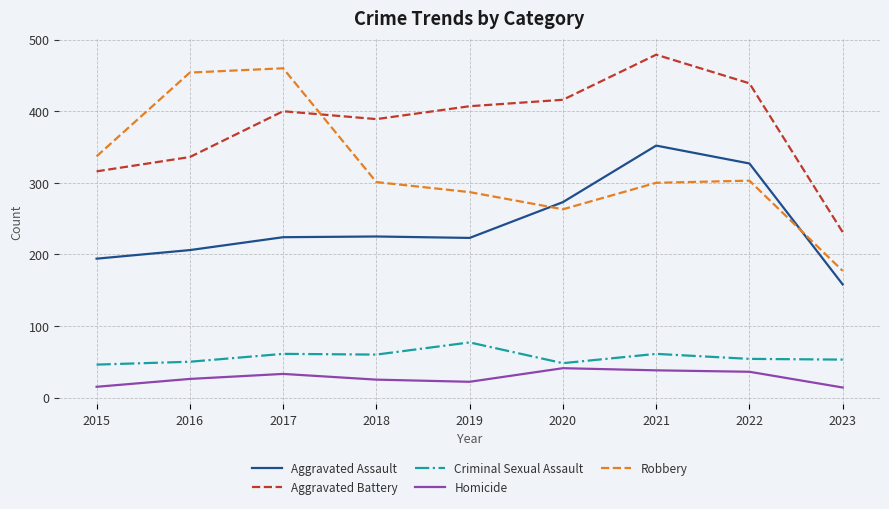

The Aggravated Assault series shows 324 at 2015. True or false?

False